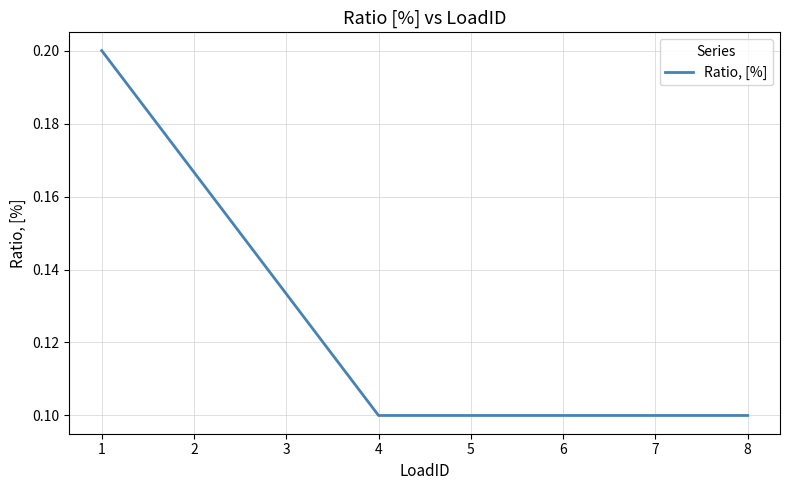

How many lines are shown in the chart?

1